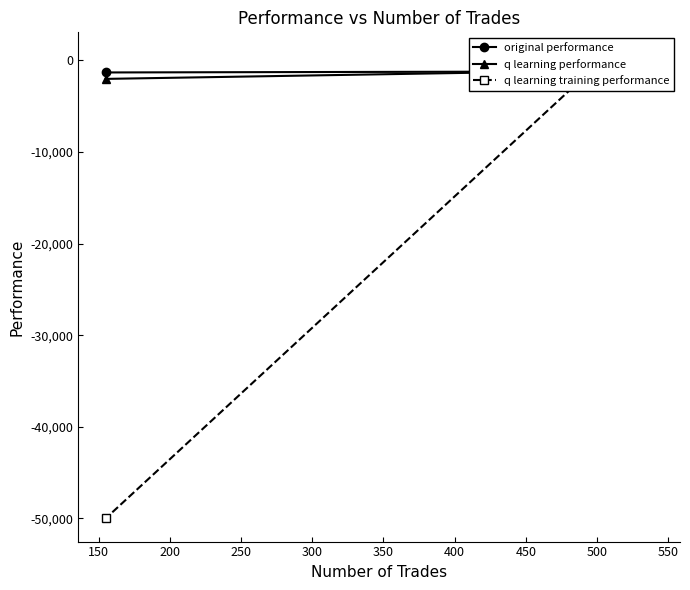

How many positive values does the original performance series have?

1